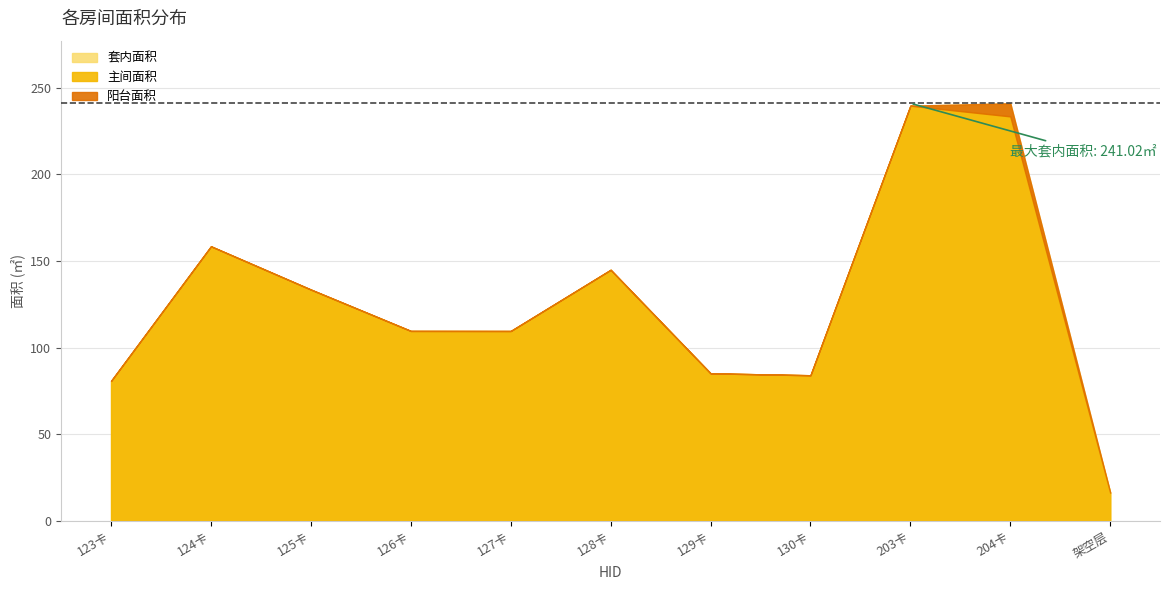

Does the chart have visible grid lines?

Yes